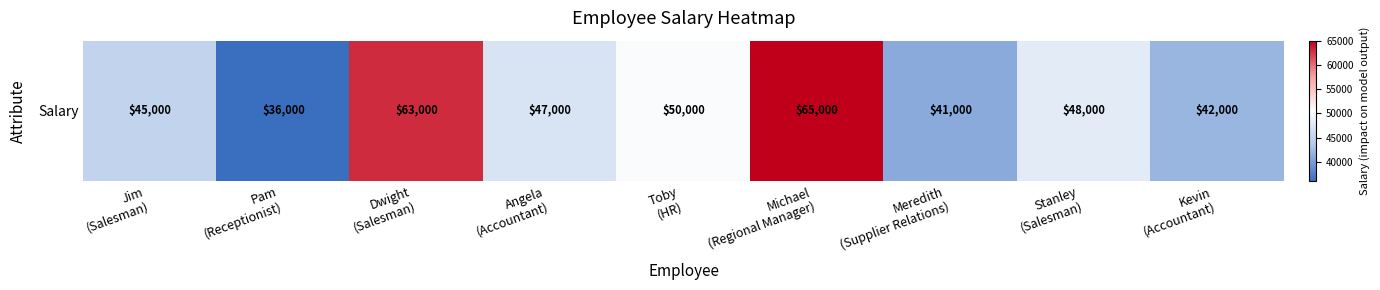

What is the difference between the values at Angela
(Accountant) and Meredith
(Supplier Relations)?

6000